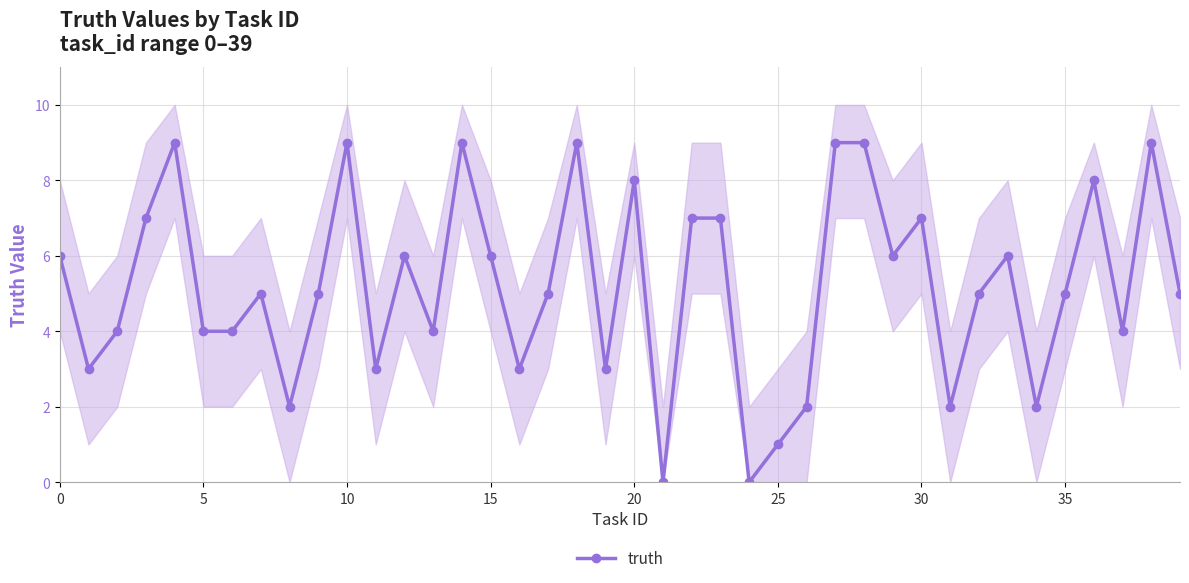

True or false: truth has more than 1 interior local peaks.

True